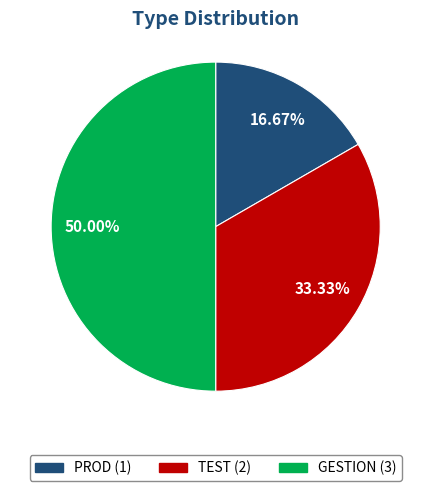

Combined, what portion of the pie is PROD and TEST?

50.0%